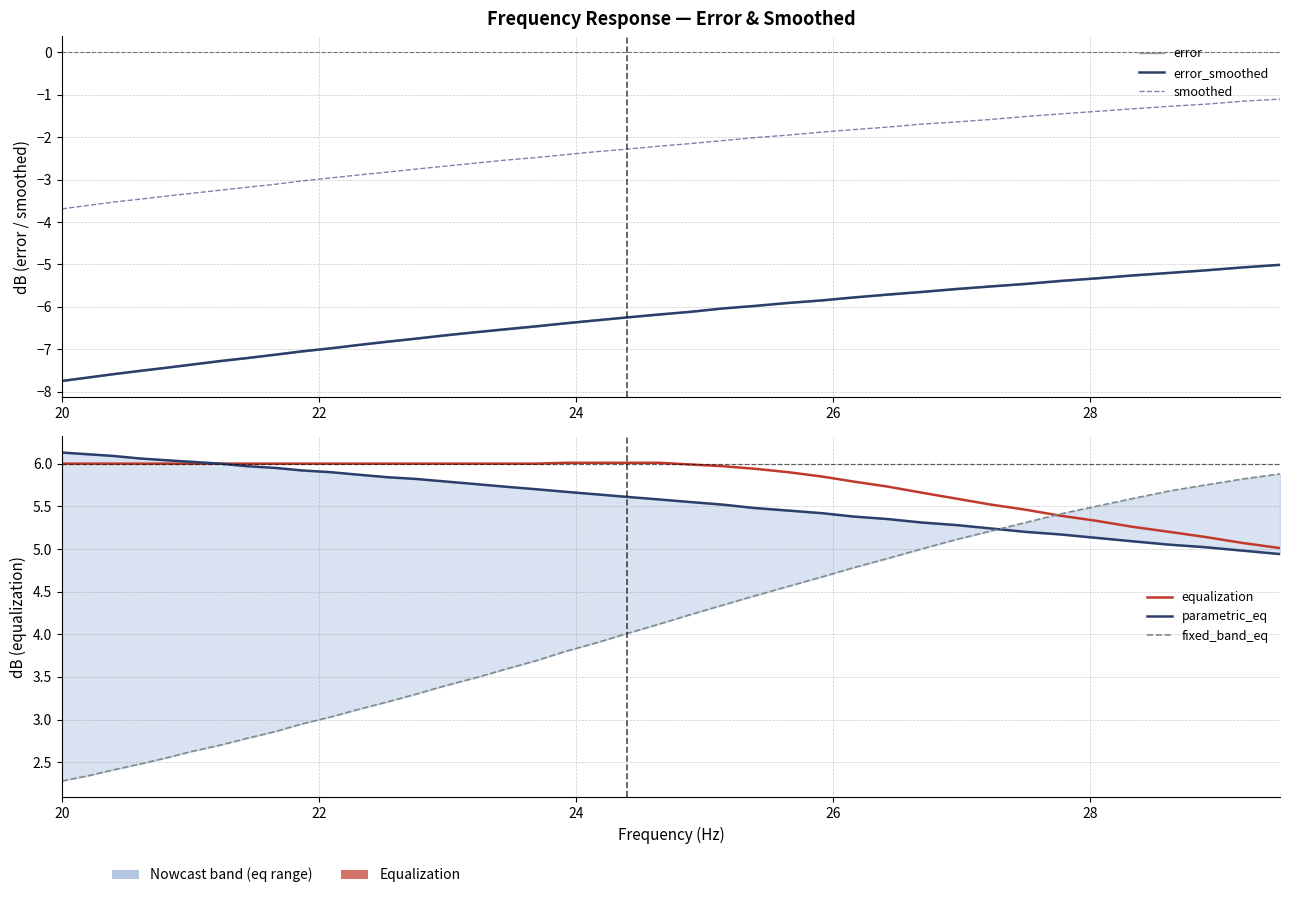

What is the label of the 2nd point from the left?

22